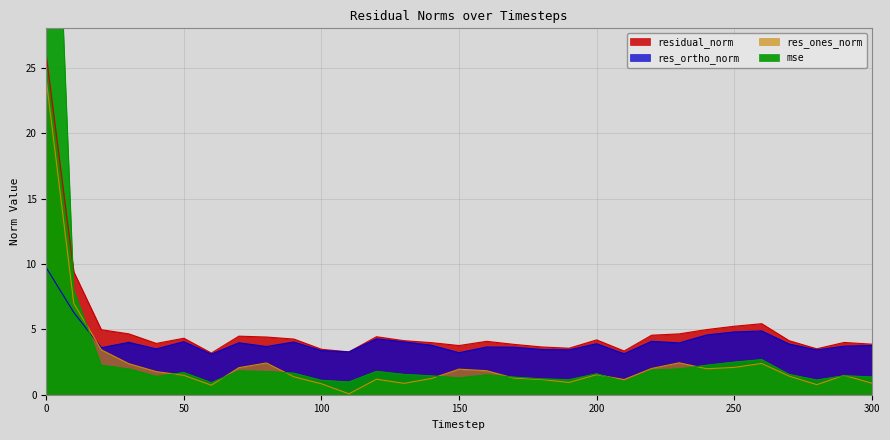

True or false: residual_norm has a value of 16.5 at 10.

False